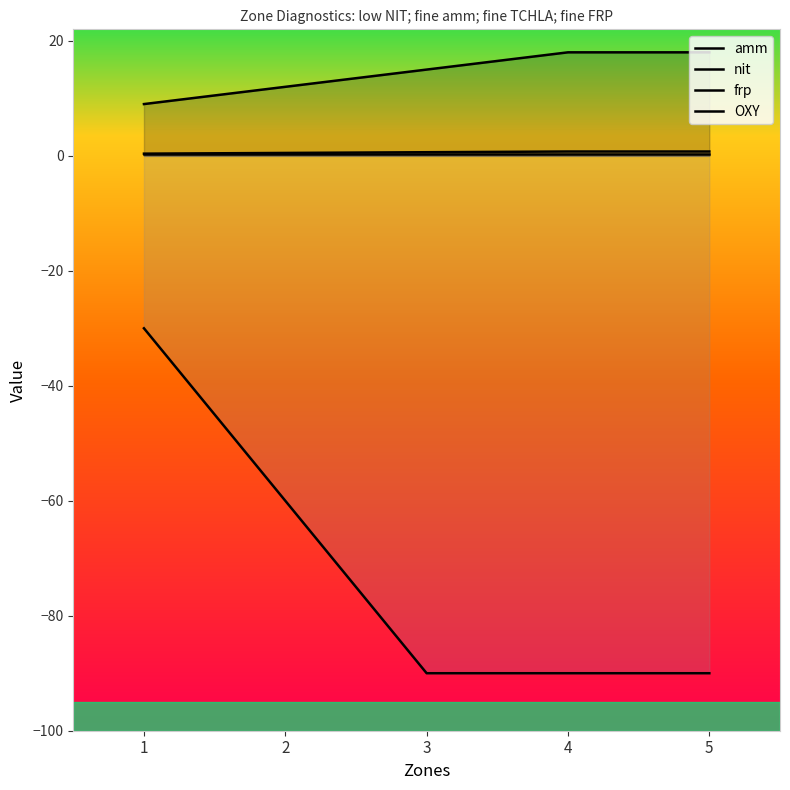

Is it true that nit equals 0.4 at 4?

False